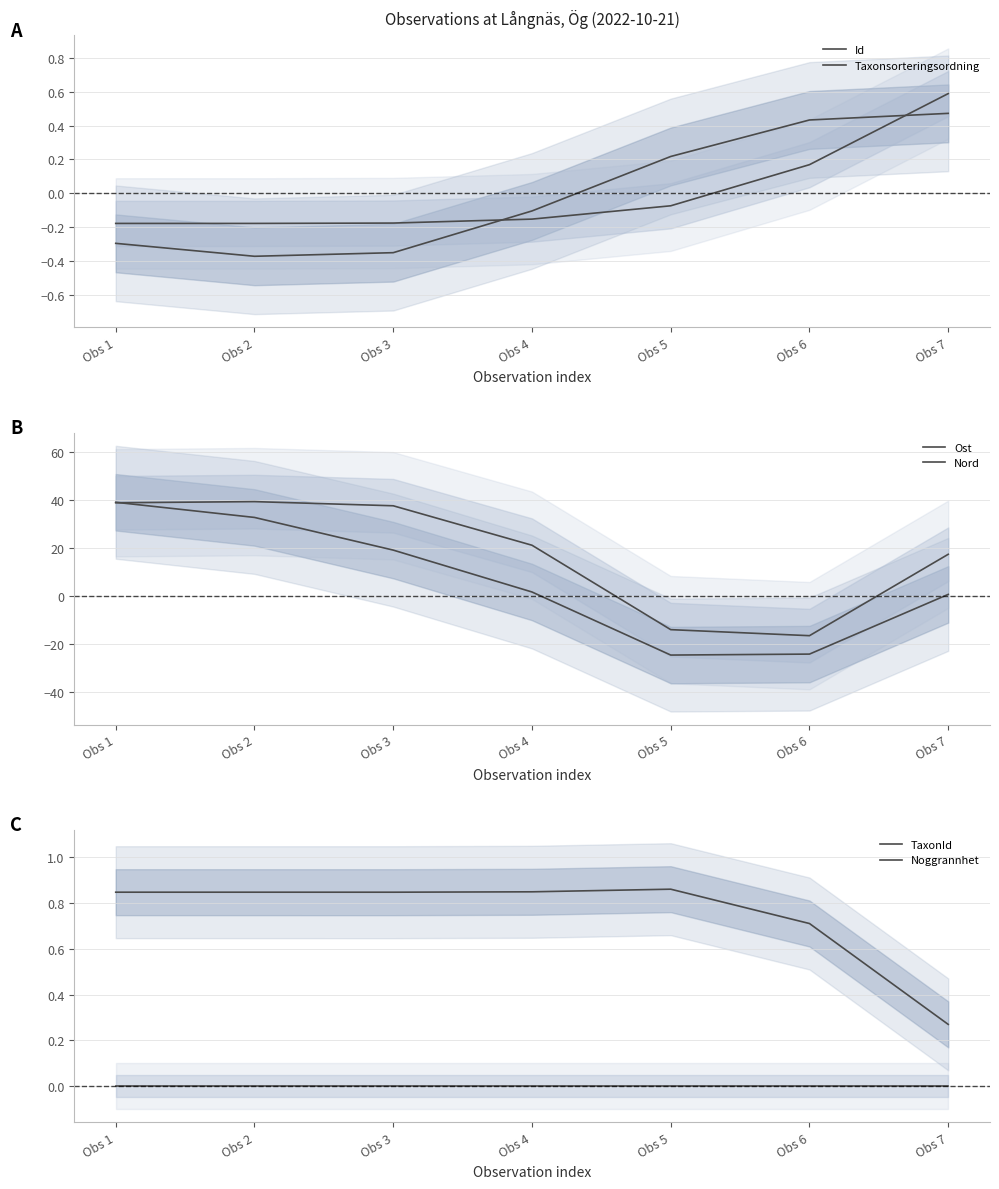

True or false: Noggrannhet and TaxonId intersect in this chart.

False